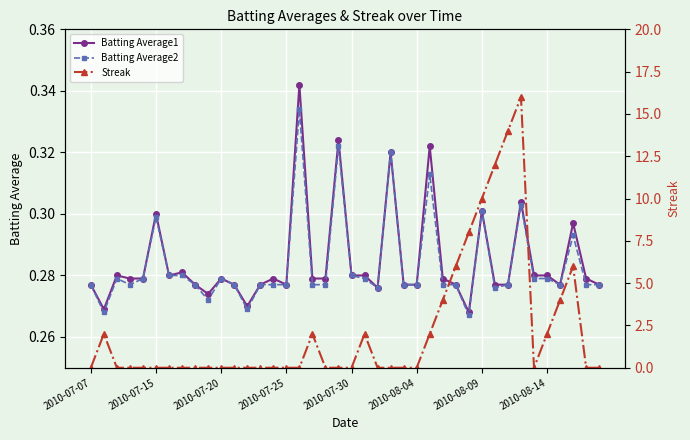

What is the value of the Batting Average2 point at the 36th from the left?

0.3